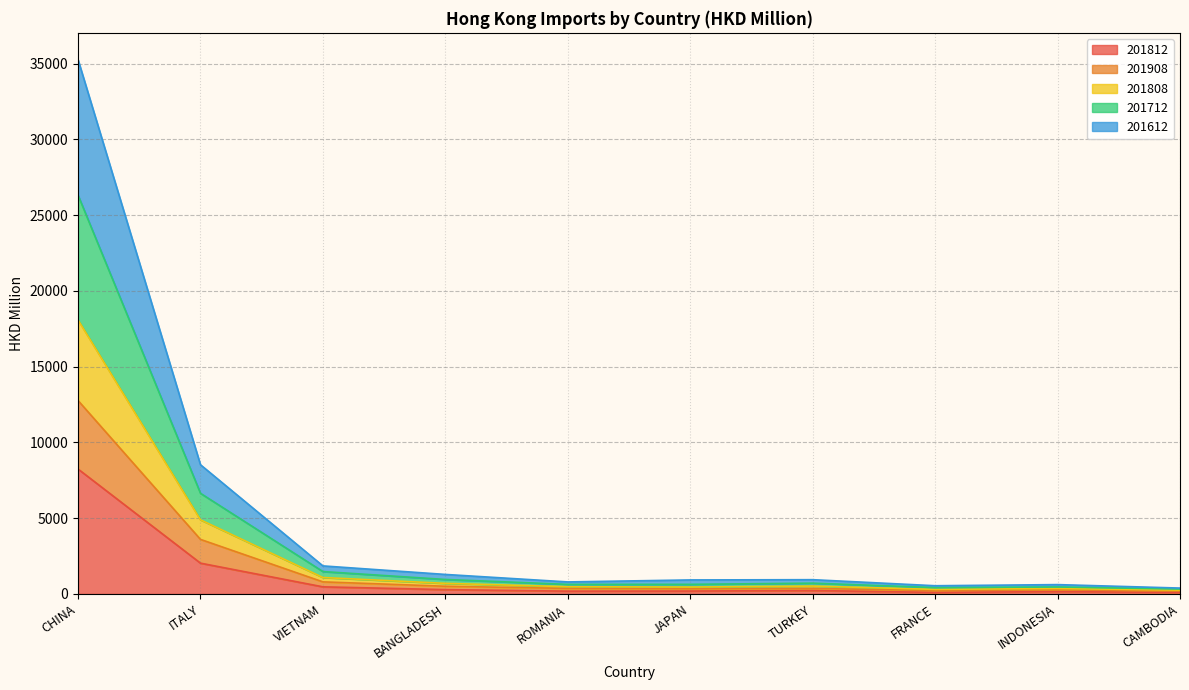

At which category is the sum across all series the highest?

CHINA